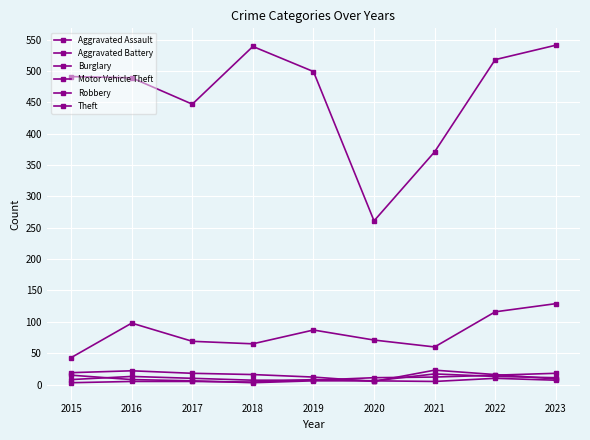

The value of Aggravated Battery at 2021 is 17. True or false?

True